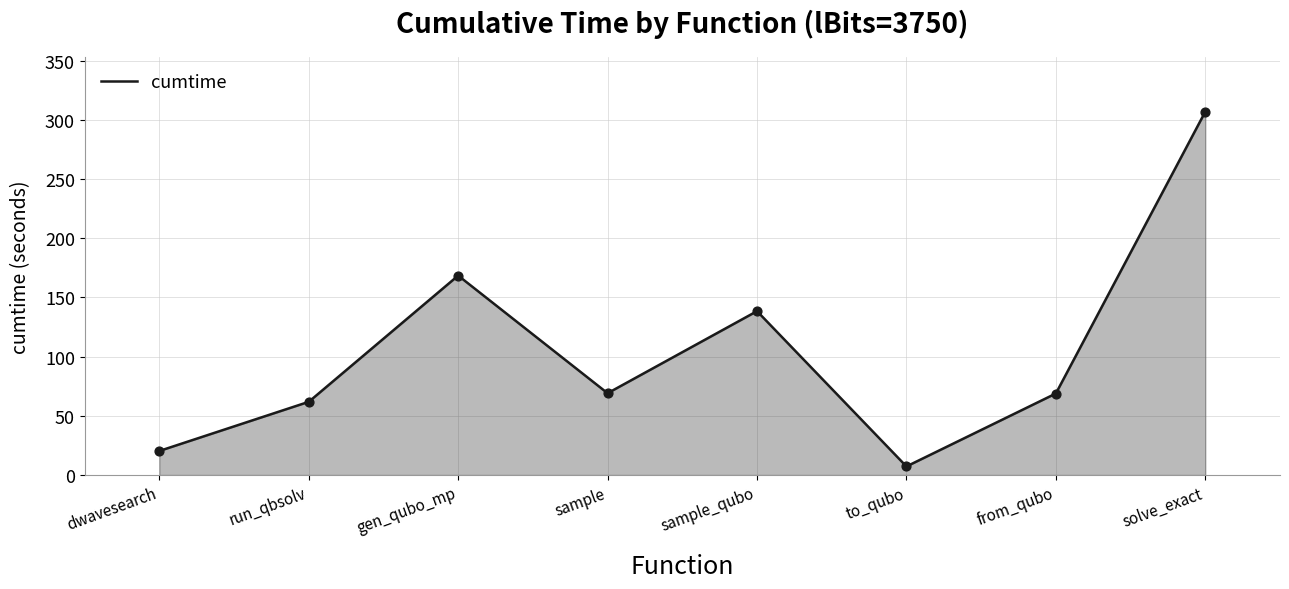

What is the change in value from sample_qubo to to_qubo?

-131.1